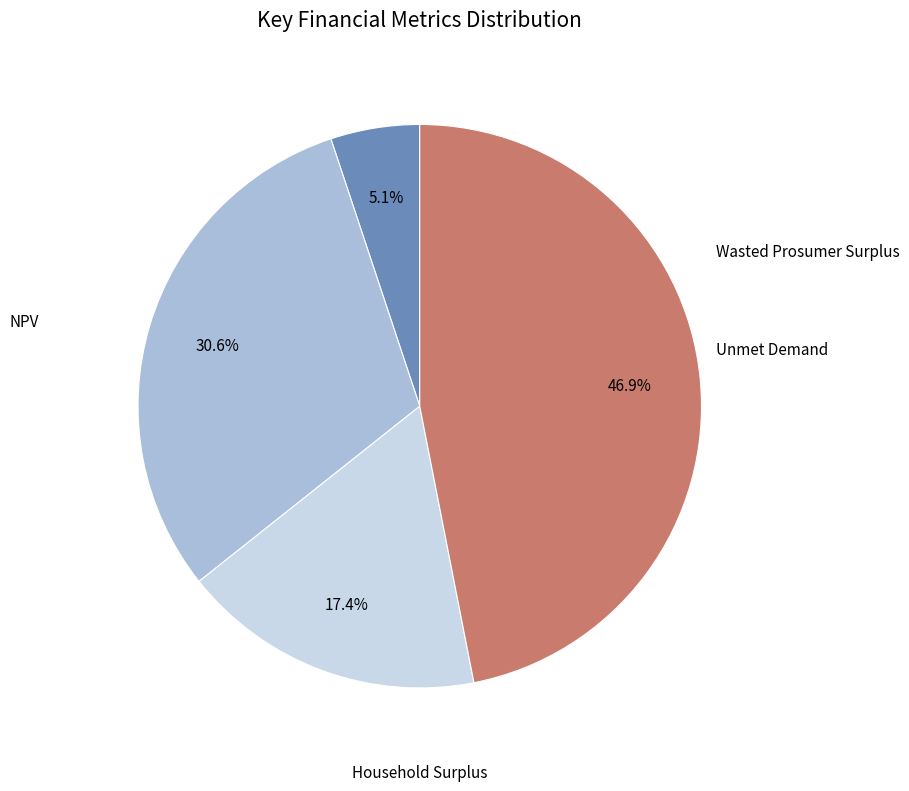

Is there any slice that represents more than half of the pie?

No